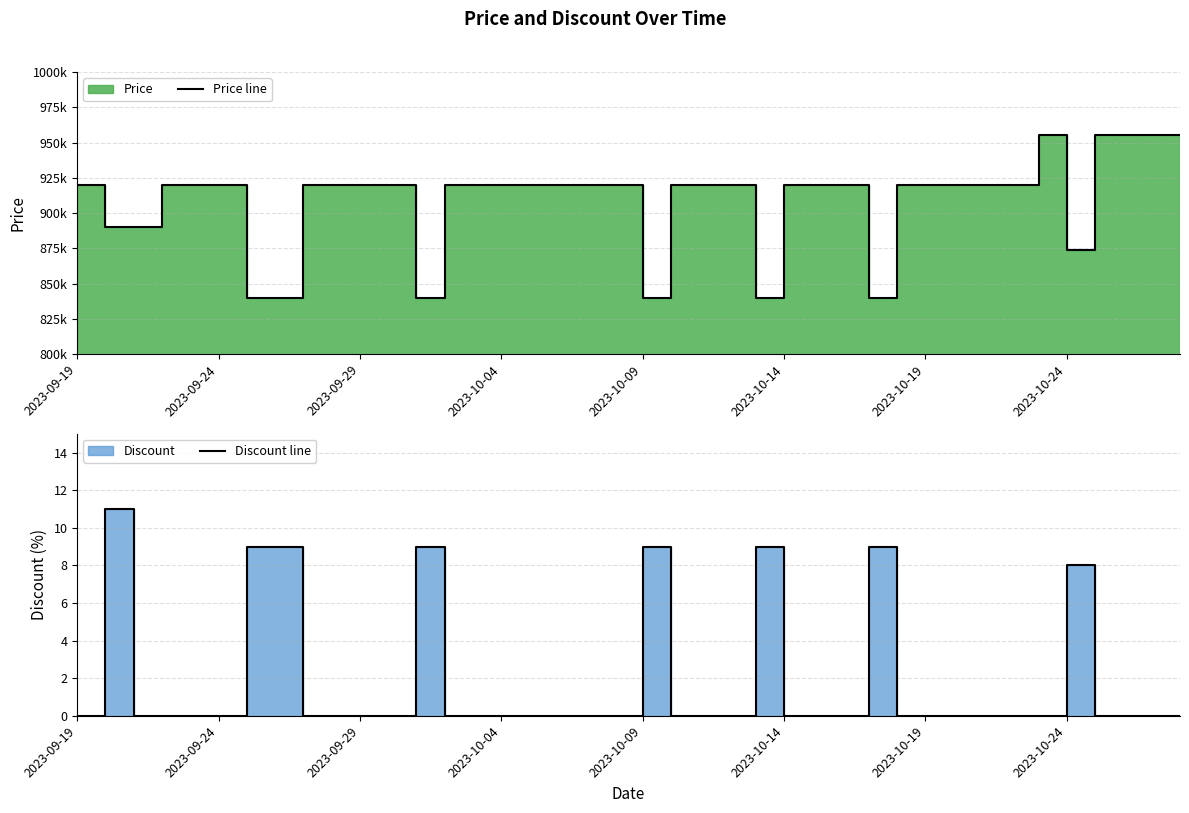

Which series has the largest range (max minus min)?

Price line